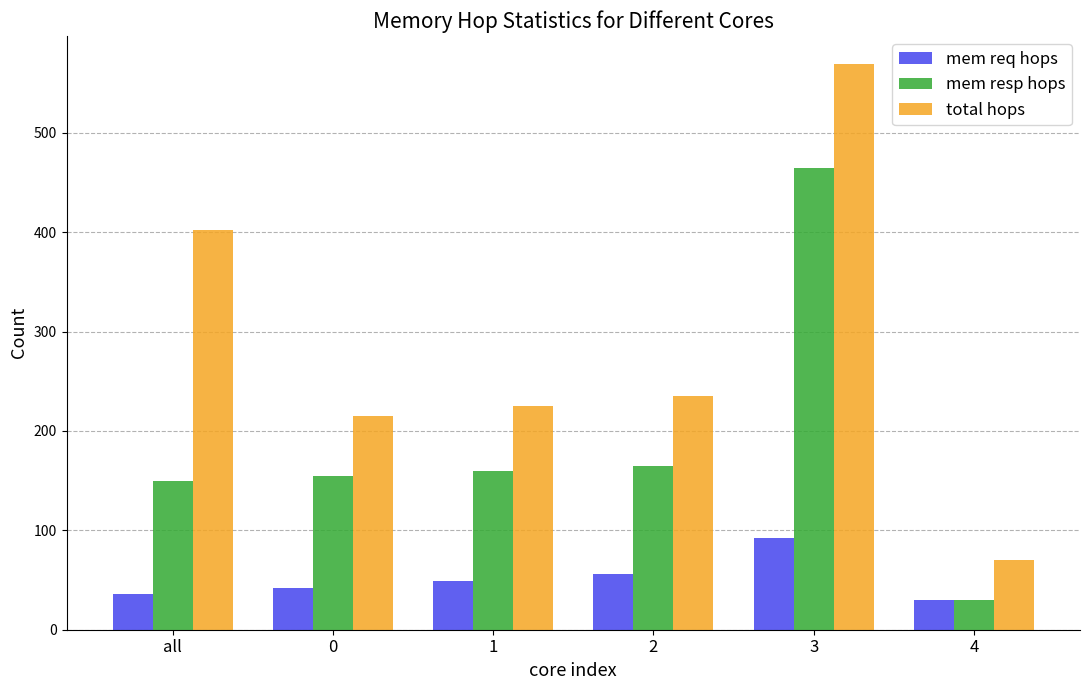

What is the difference between the maximum and second lowest values in the total hops series?

354